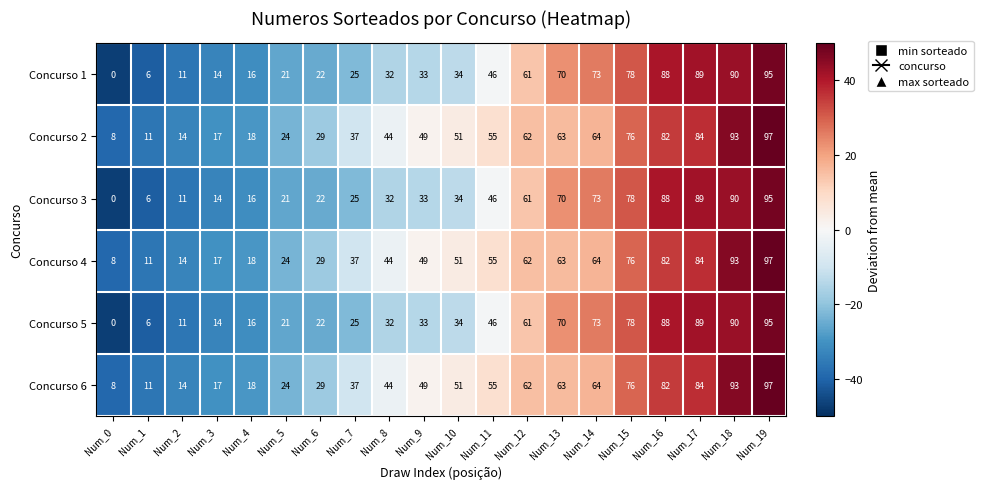

What is the sum of the Concurso 2 values at Num_5 and Num_10?

75